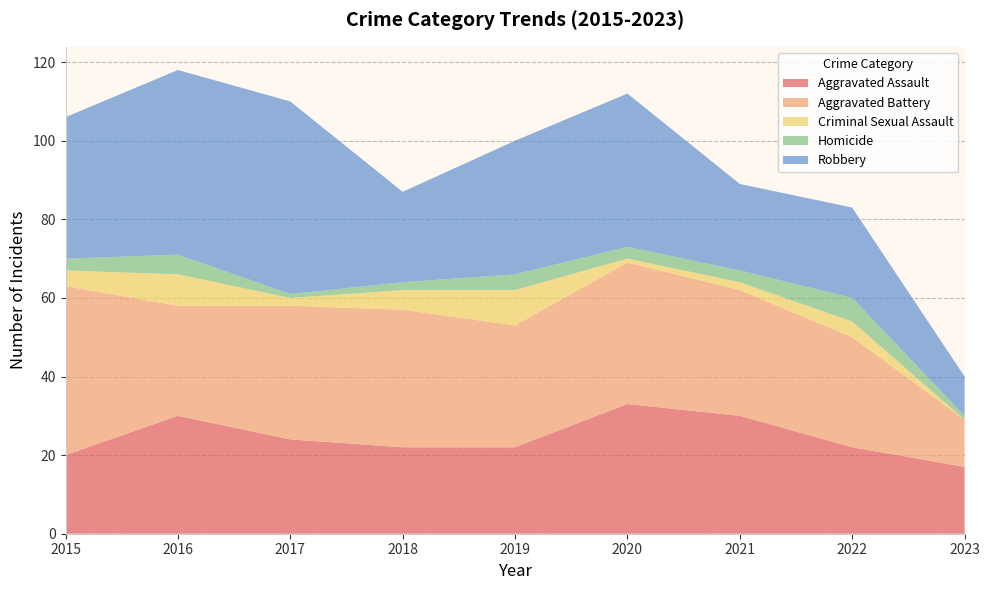

Reading left to right, what are all the values shown in this chart?

Aggravated Assault: 20	30	24	22	22	33	30	22	17
Aggravated Battery: 43	28	34	35	31	36	32	28	12
Criminal Sexual Assault: 4	8	2	5	9	1	2	4	0
Homicide: 3	5	1	2	4	3	3	6	1
Robbery: 36	47	49	23	34	39	22	23	10